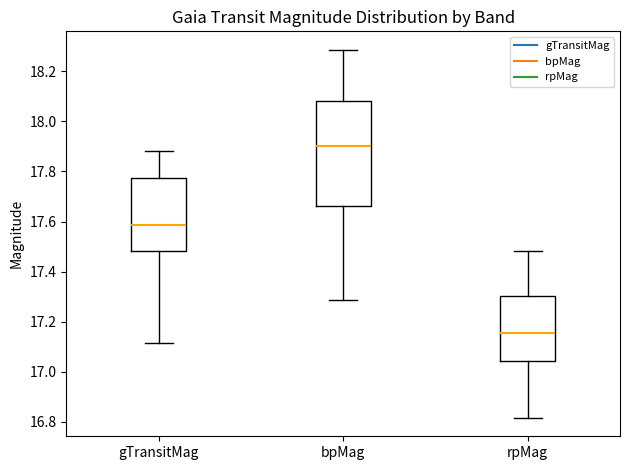

Where does the lower whisker of the box for bpMag end on the y-axis? The values are not printed on the chart, so give them approximately, as read against the axis.

17.28